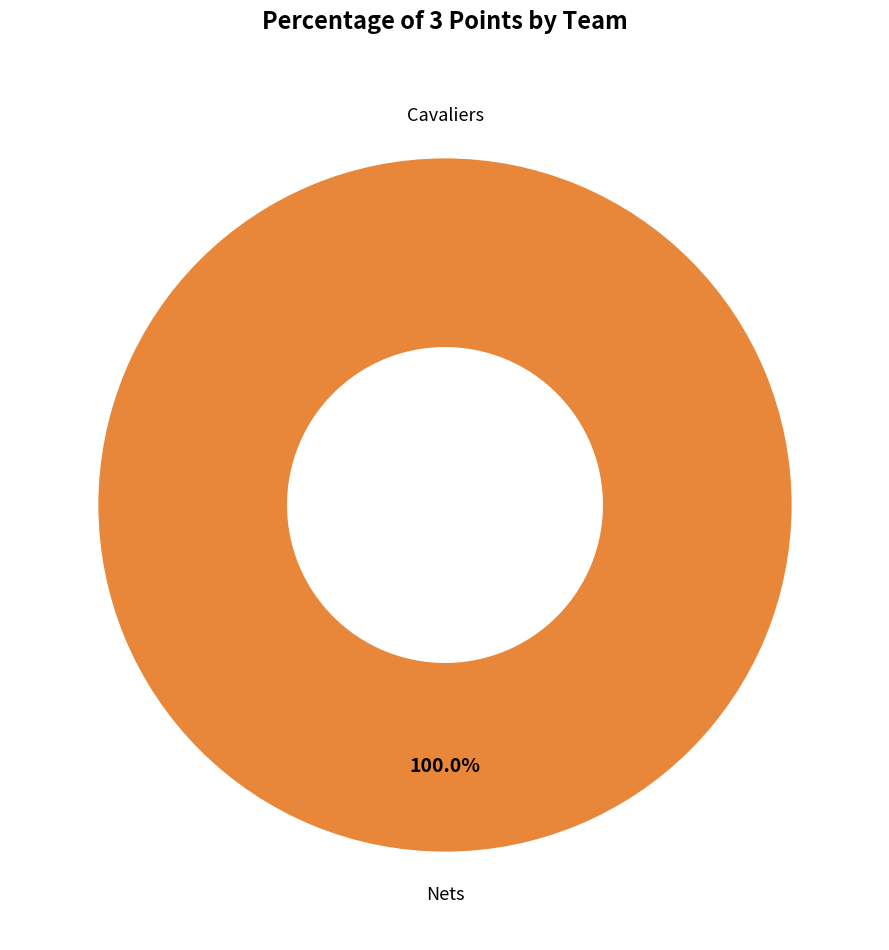

Which category has the biggest portion of the pie?

Nets